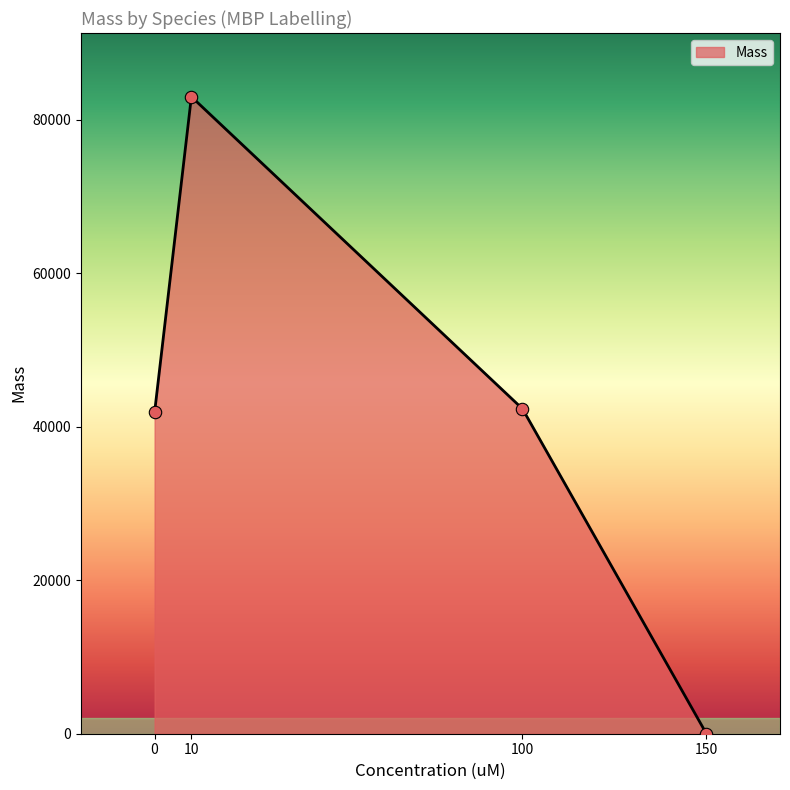

What is the change in value from 0 to 10?

+41112